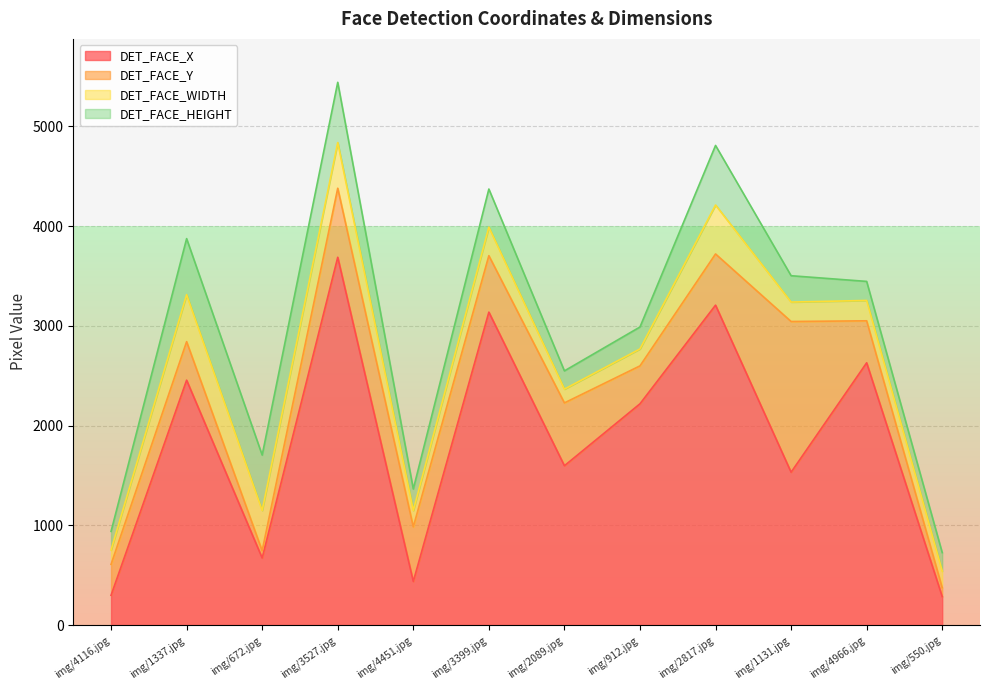

True or false: DET_FACE_X and DET_FACE_Y cross at least once.

True